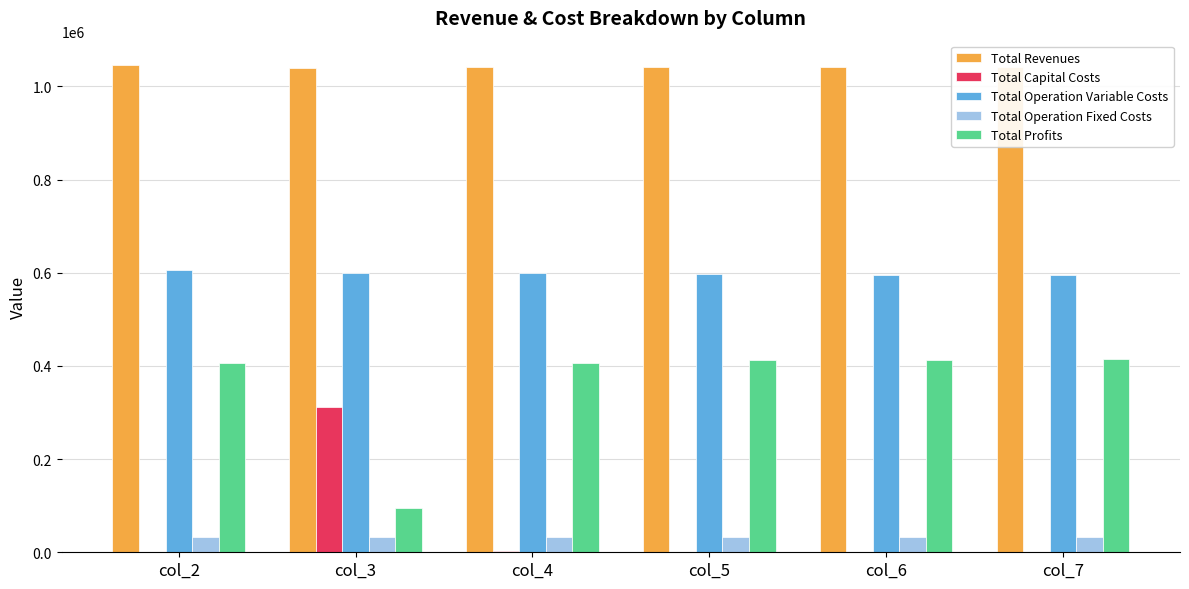

What is the total value across all series at col_2?

2091472.8